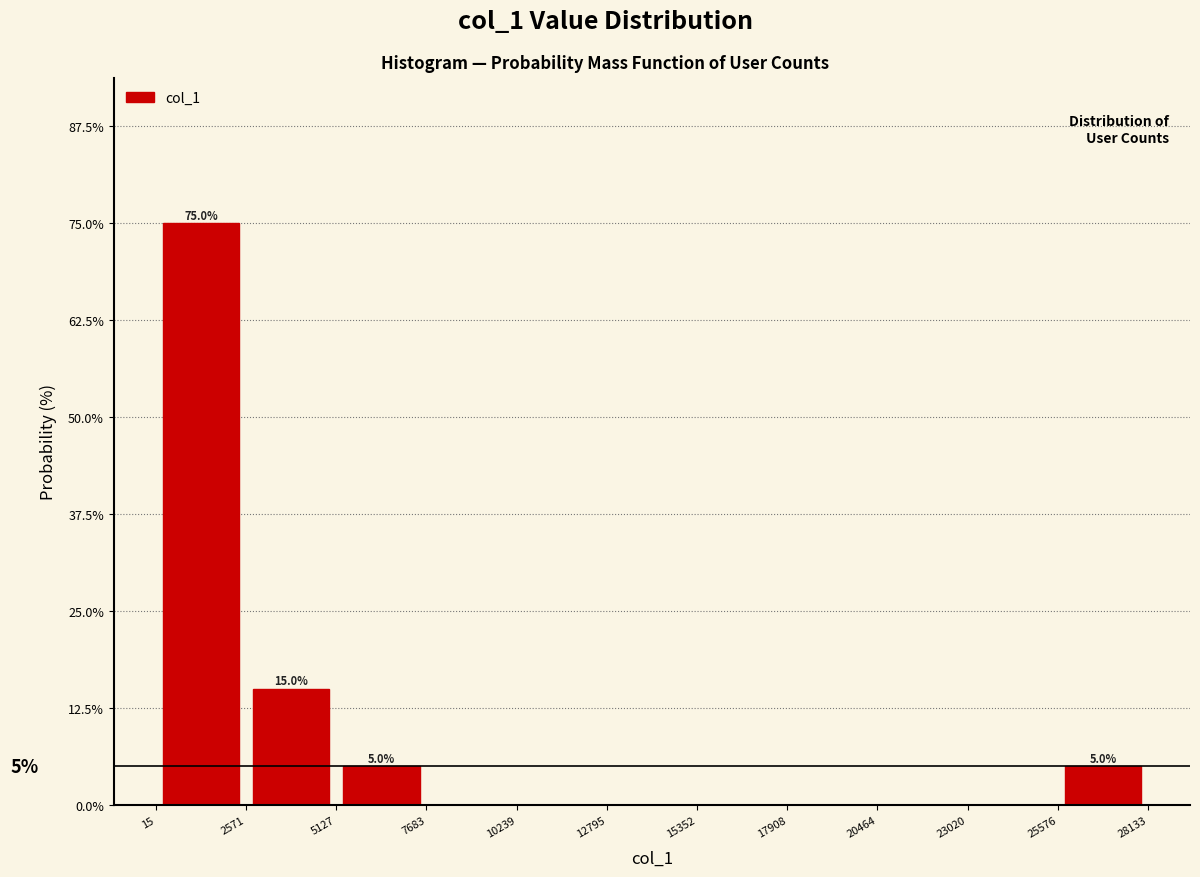

Which range on the x-axis has the tallest bar?

15 to 2571